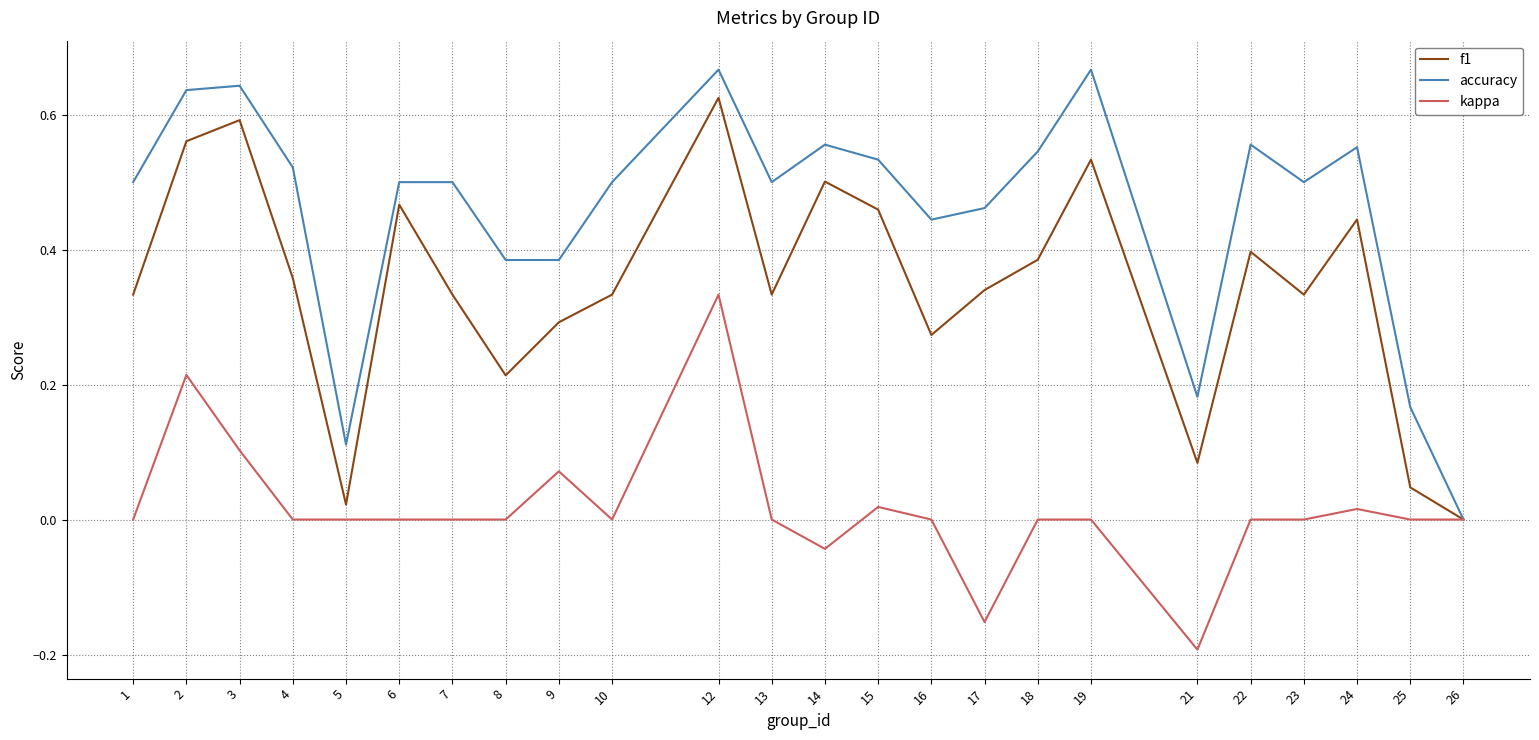

How many distinct data groups are displayed?

3